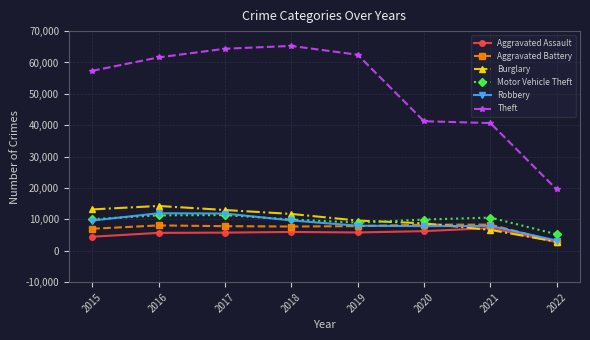

Which series has the largest total across all categories?

Theft